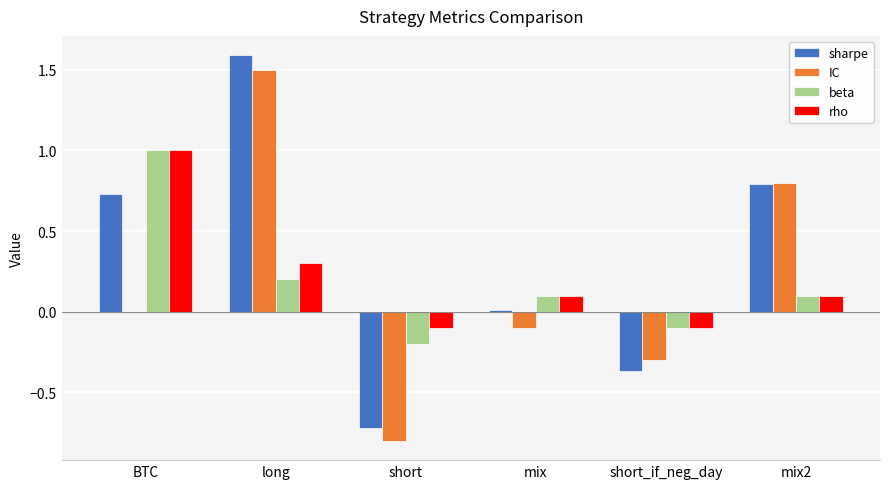

What is the maximum value for sharpe?

1.6